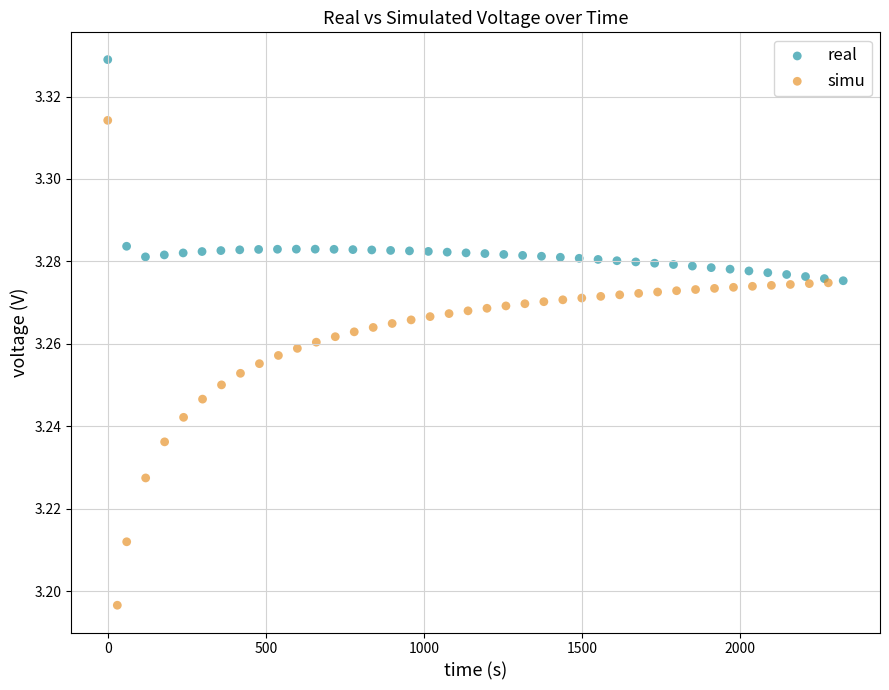

Which series reaches the maximum Y coordinate?

real